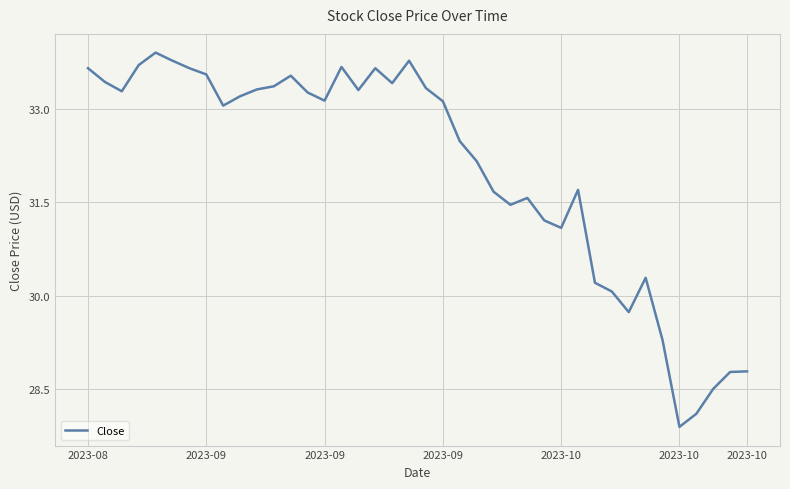

What is the difference between the maximum and minimum values?

6.0